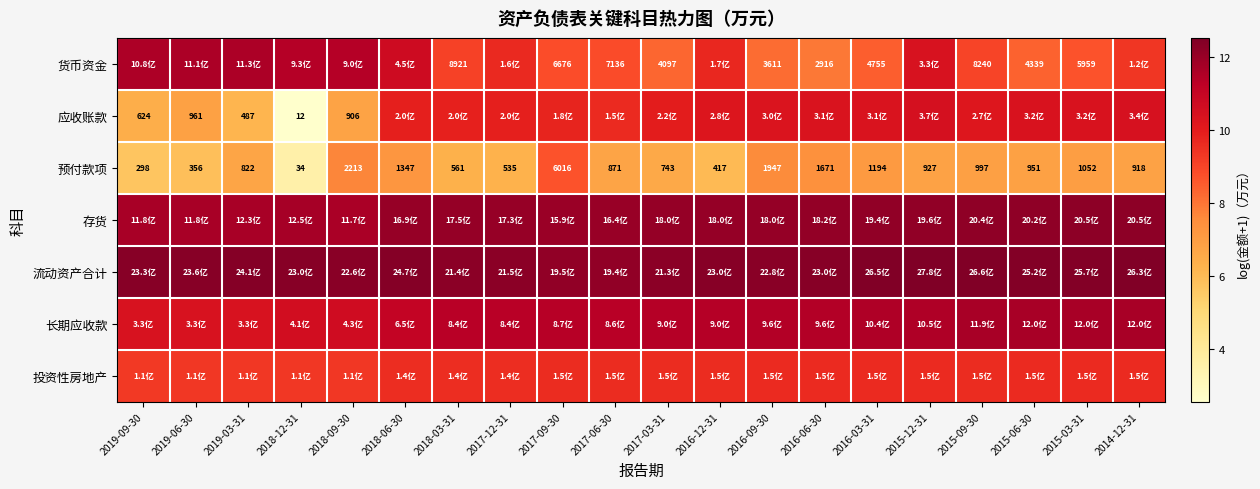

Which has a higher value, 2019-03-31 or 2017-09-30?

2019-03-31